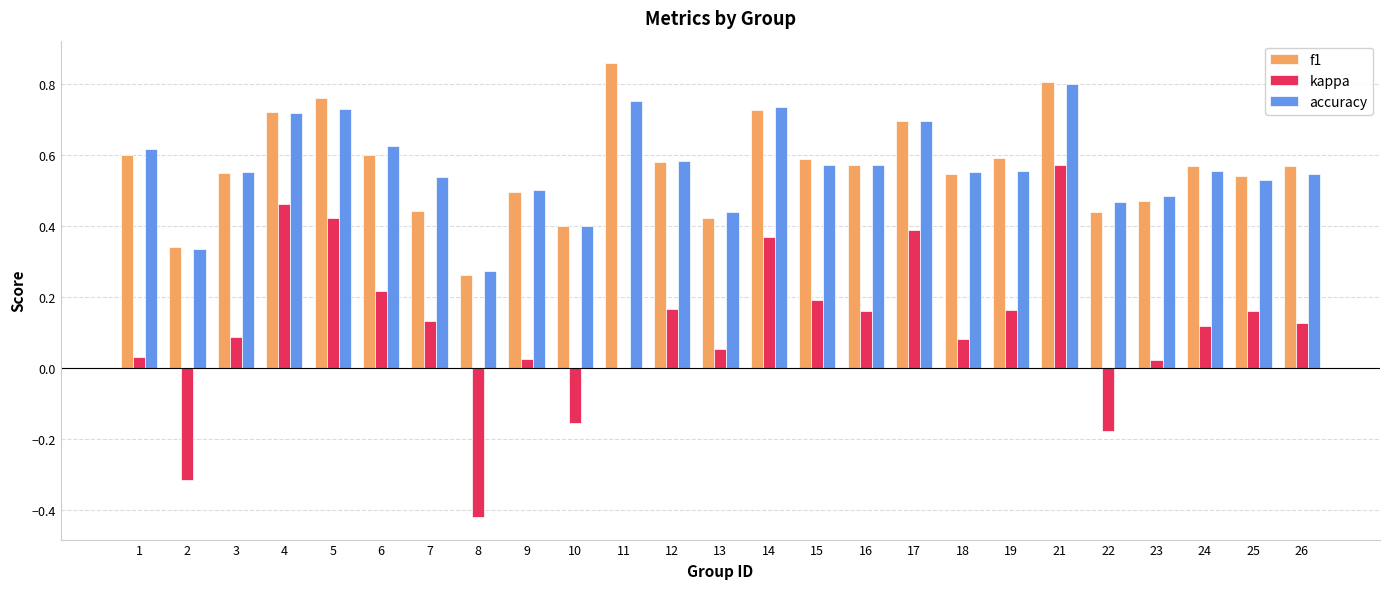

How many groups of bars are there?

25